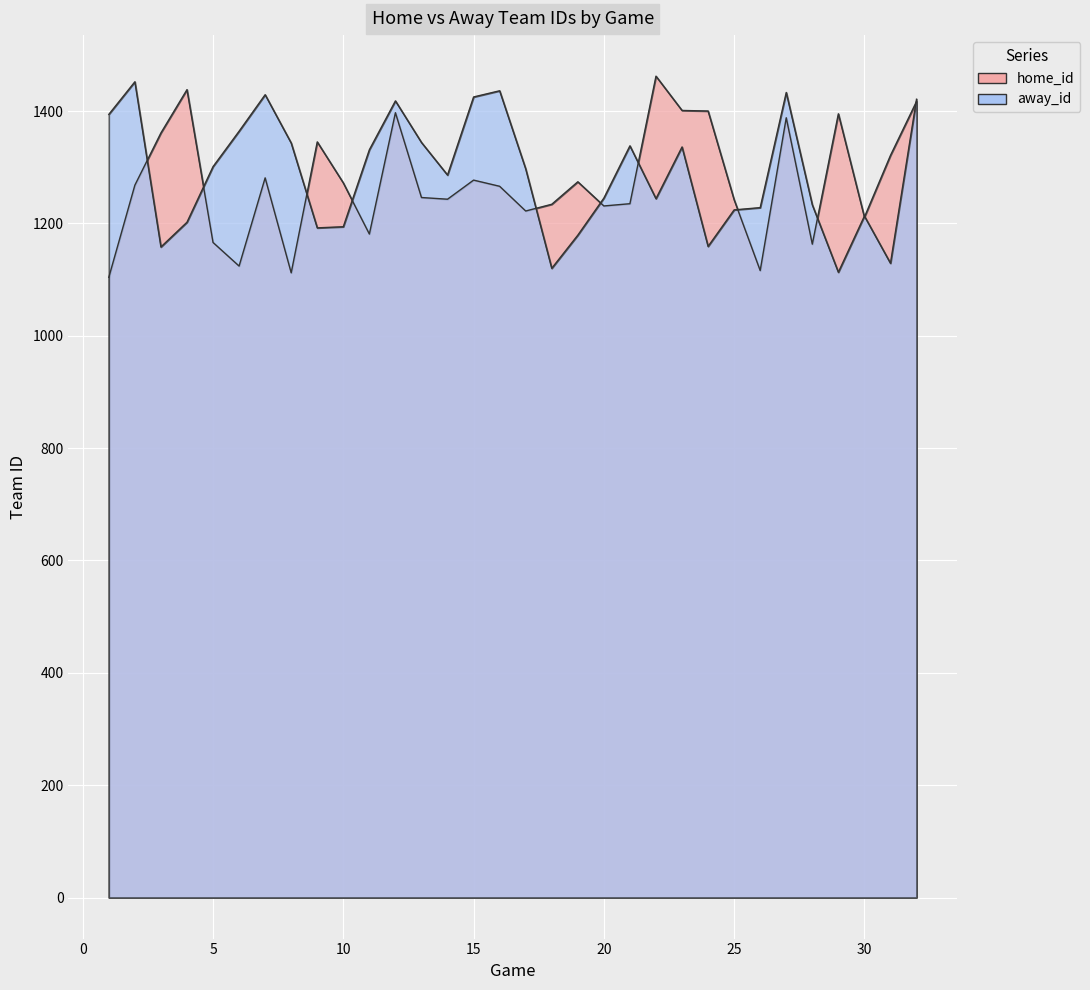

How many data points in home_id are less than 1268?

16